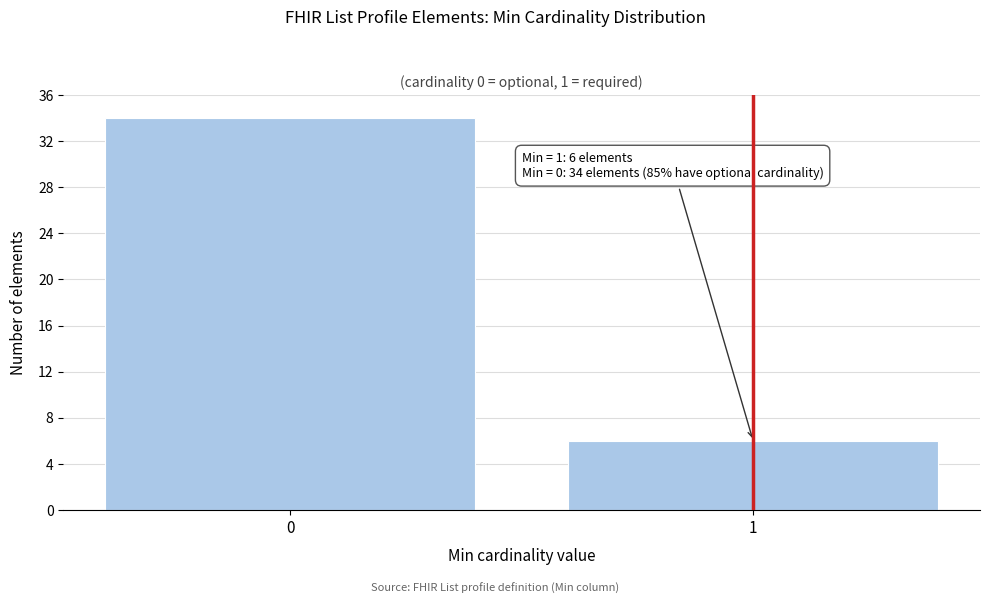

Reading left to right, extract all data points from this chart.

34	6